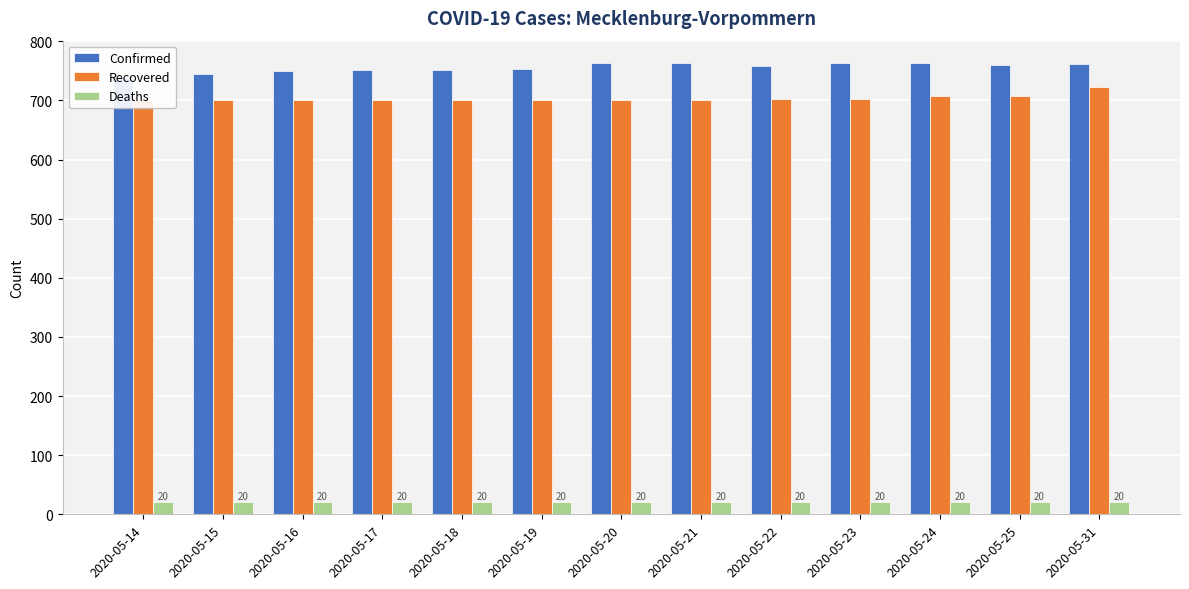

What are all the series names shown in the legend?

Confirmed, Recovered, Deaths